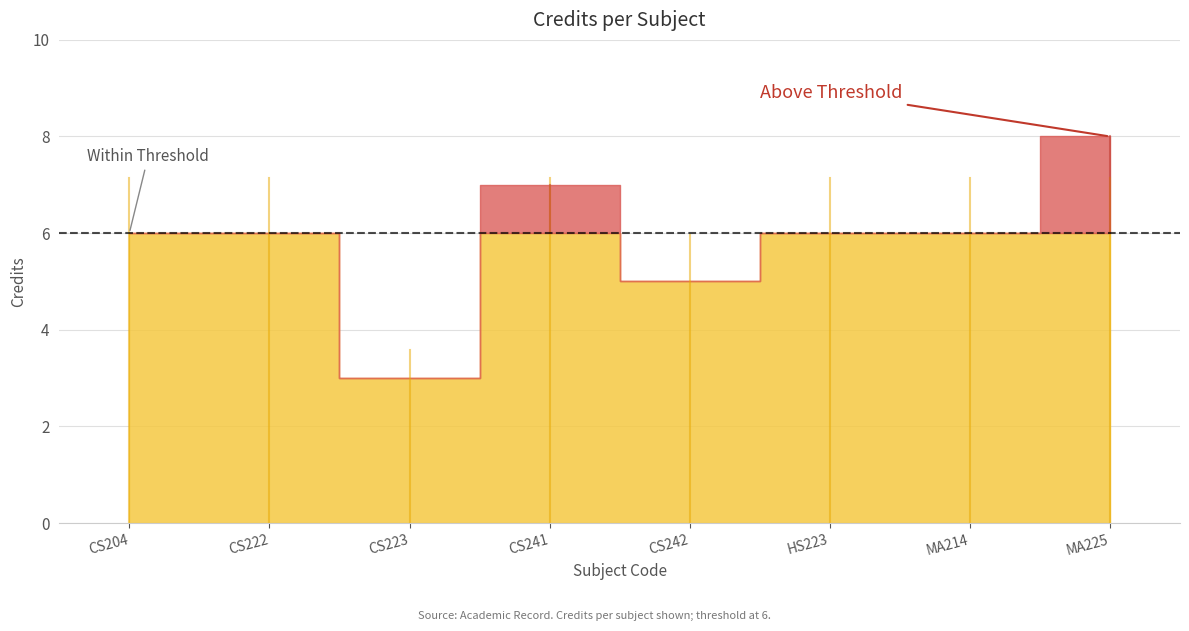

How many values are between 6 and 7?

5